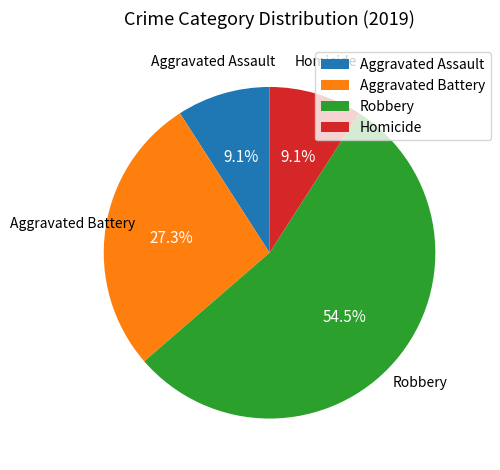

Does Robbery represent more than half of the total?

Yes